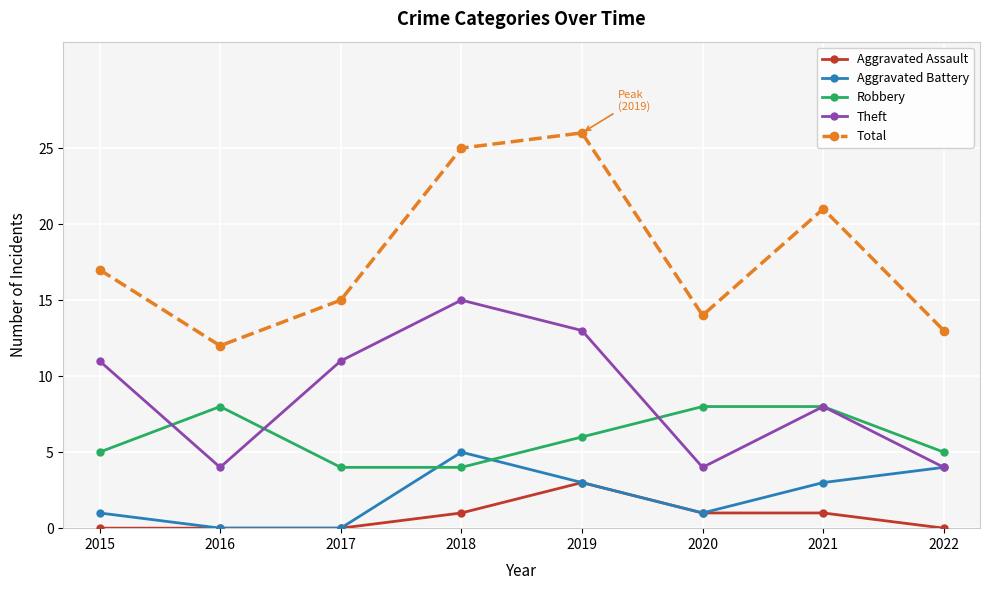

True or false: Aggravated Assault has a value of 0 at 2022.

True